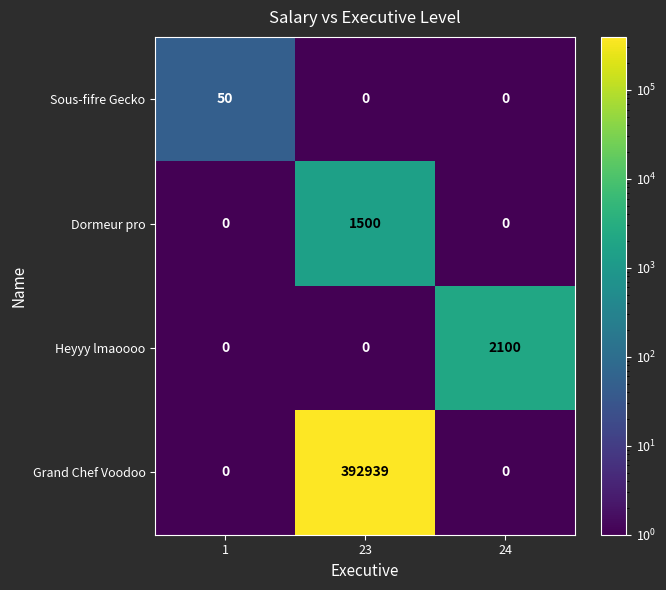

Rank the series by their maximum value, from highest to lowest.

Grand Chef Voodoo, Heyyy lmaoooo, Dormeur pro, Sous-fifre Gecko